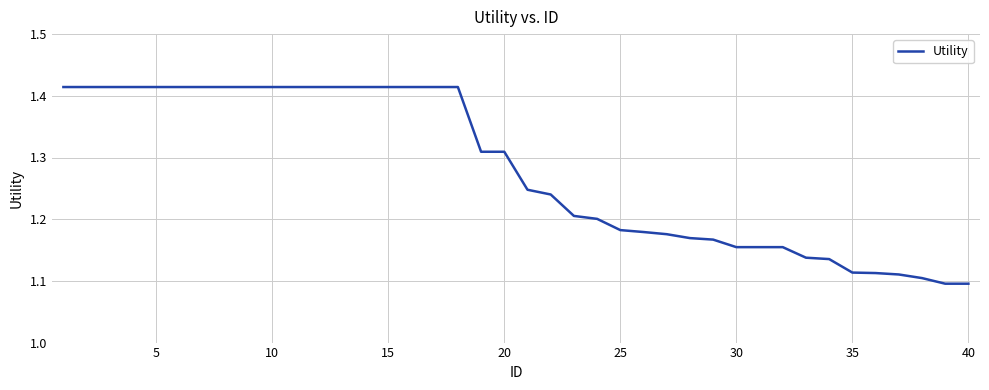

How many categories are shown in the chart?

40